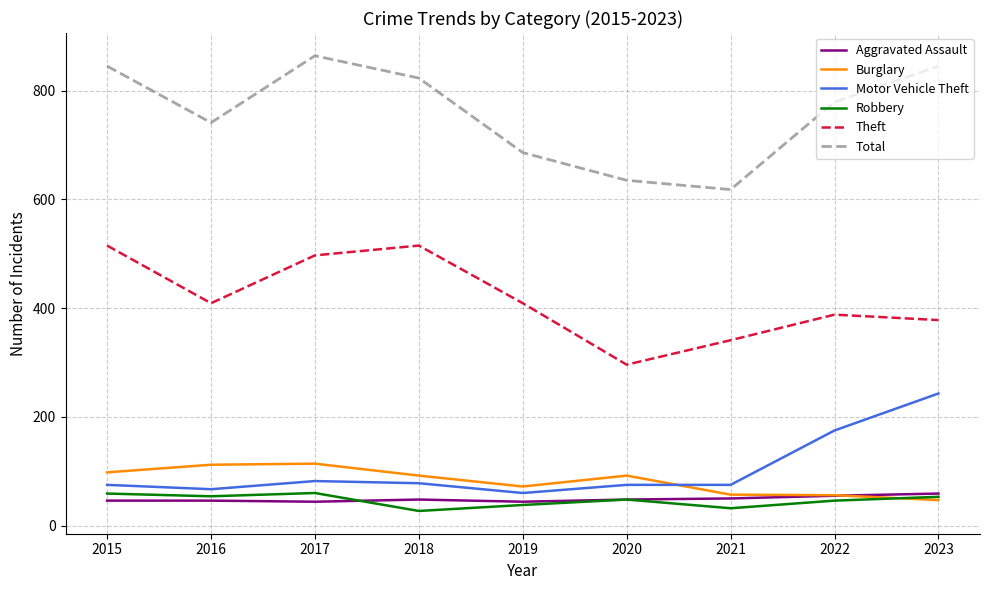

Which label corresponds to the largest value in the chart?

2017